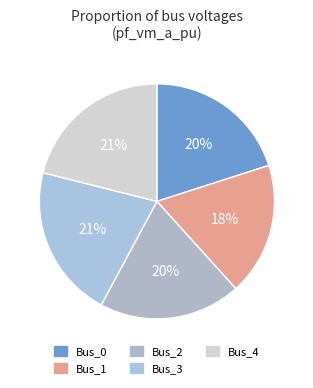

Does Bus_4 represent more than half of the total?

No